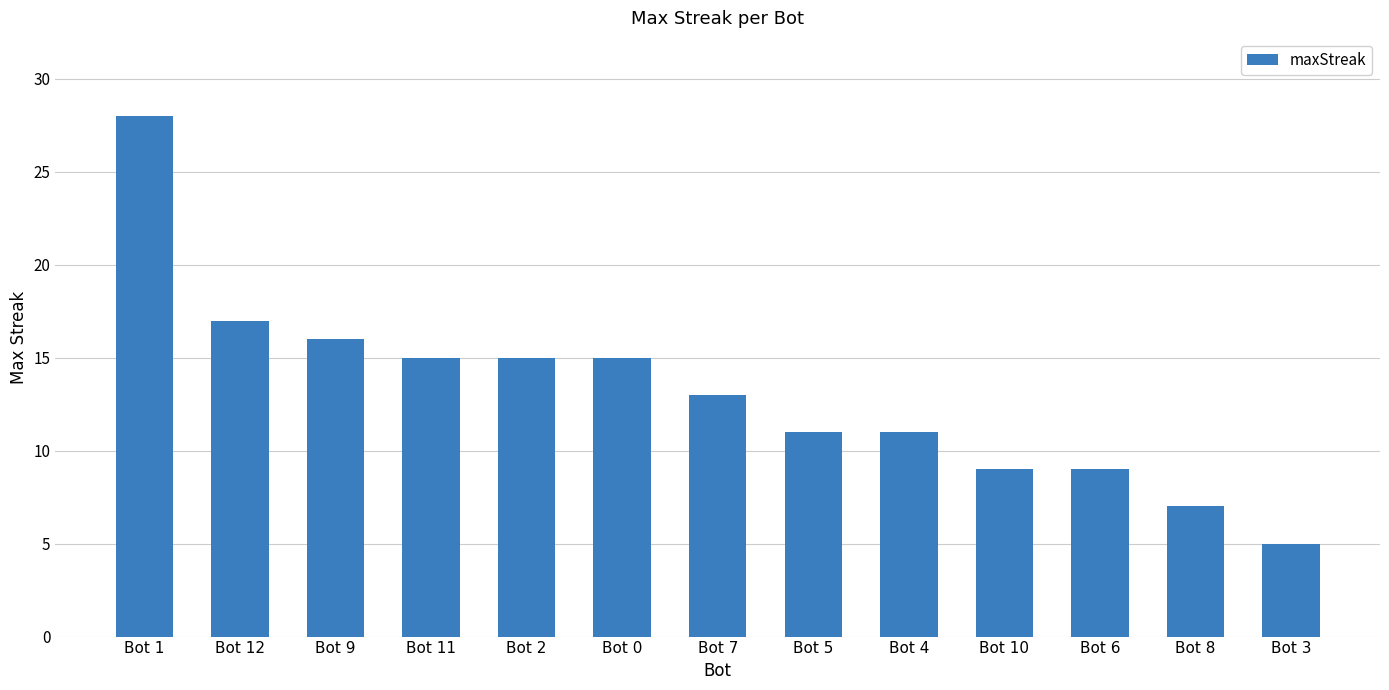

How many bars are there in total?

13